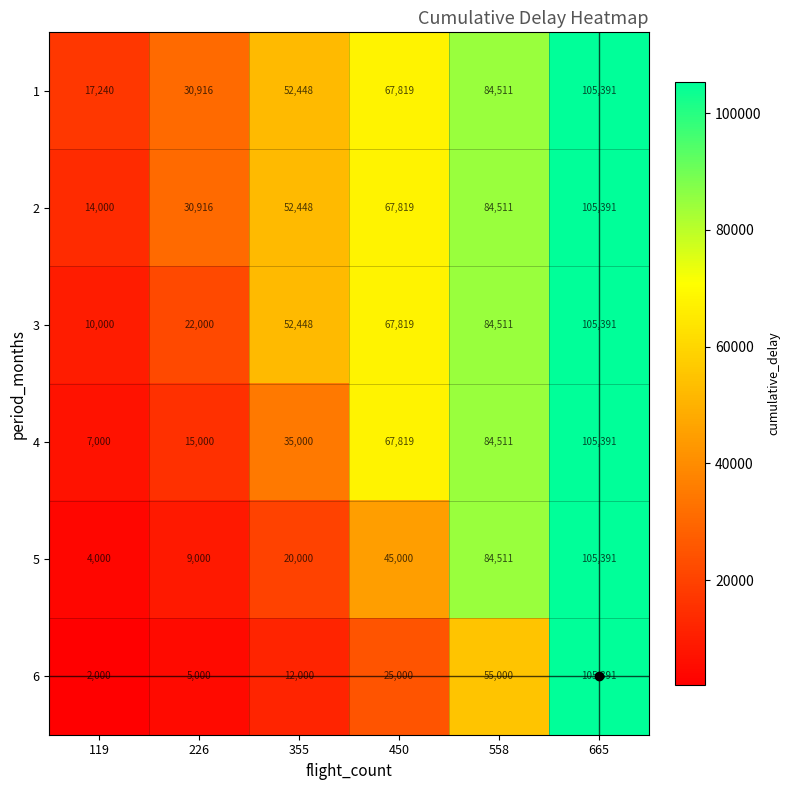

What is the maximum value for 5?

105391